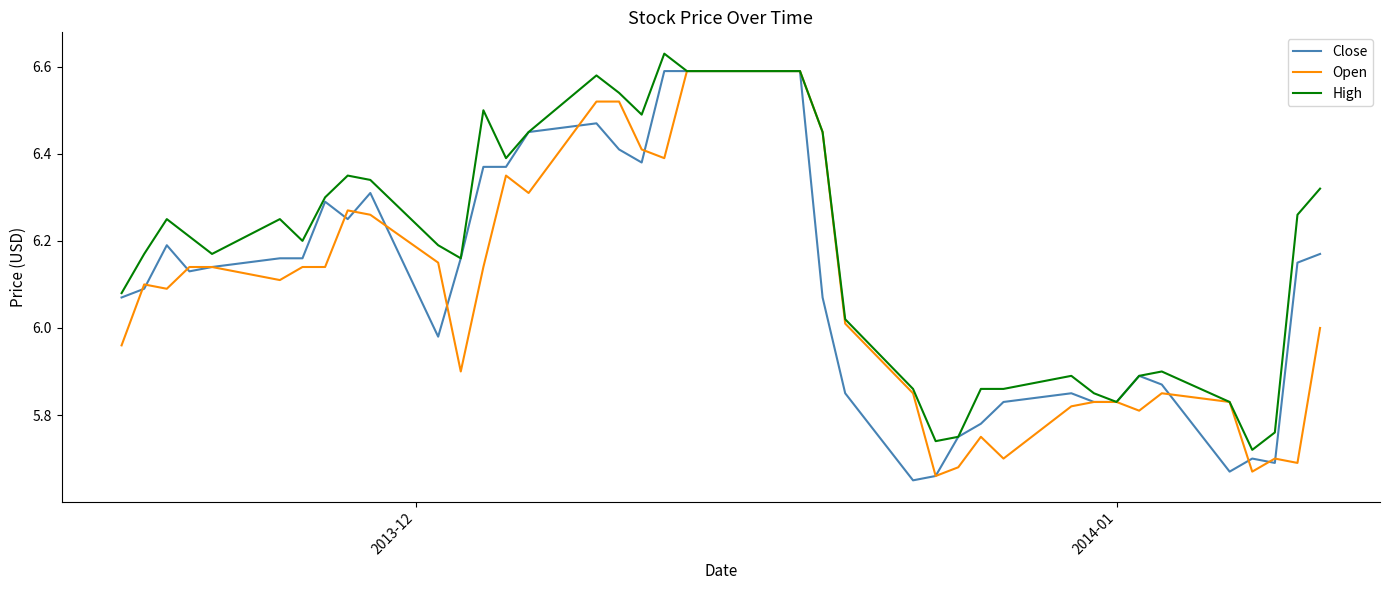

Which series has the largest total across all categories?

High